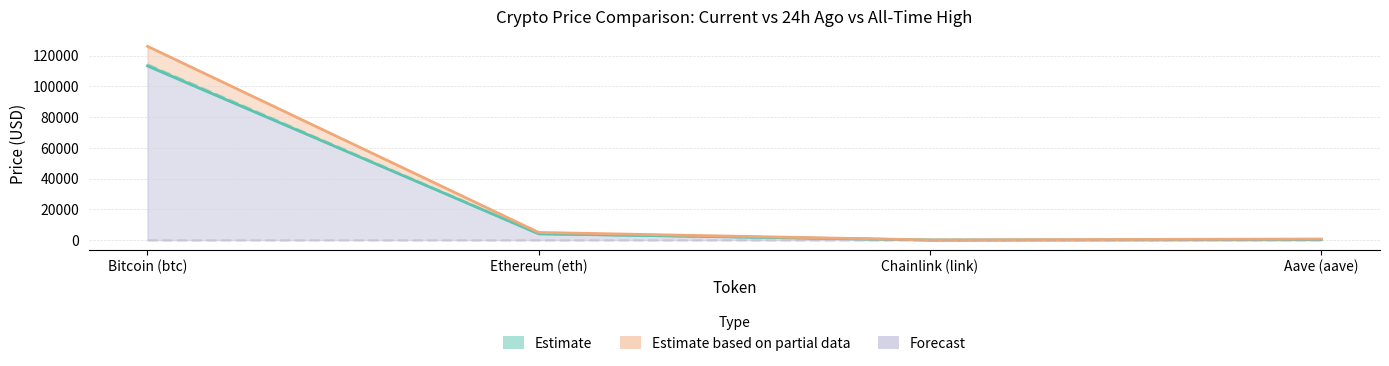

True or false: price24hAgo and price intersect in this chart.

False